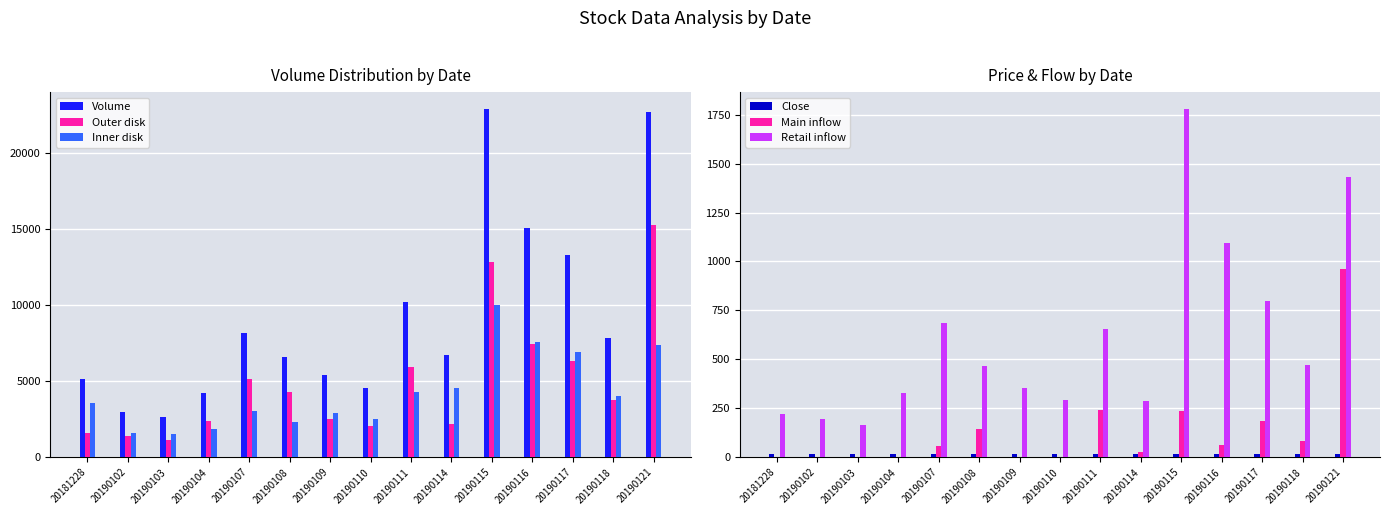

What is the sum of the Retail inflow values at 20190118 and 20190102?

666.1